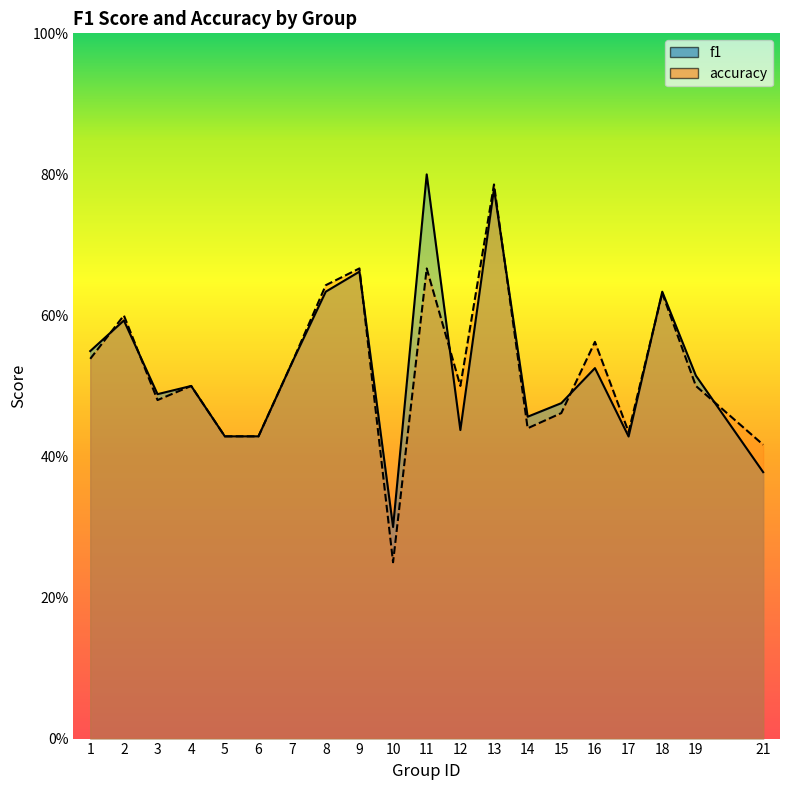

What are all the series names shown in the legend?

f1, accuracy